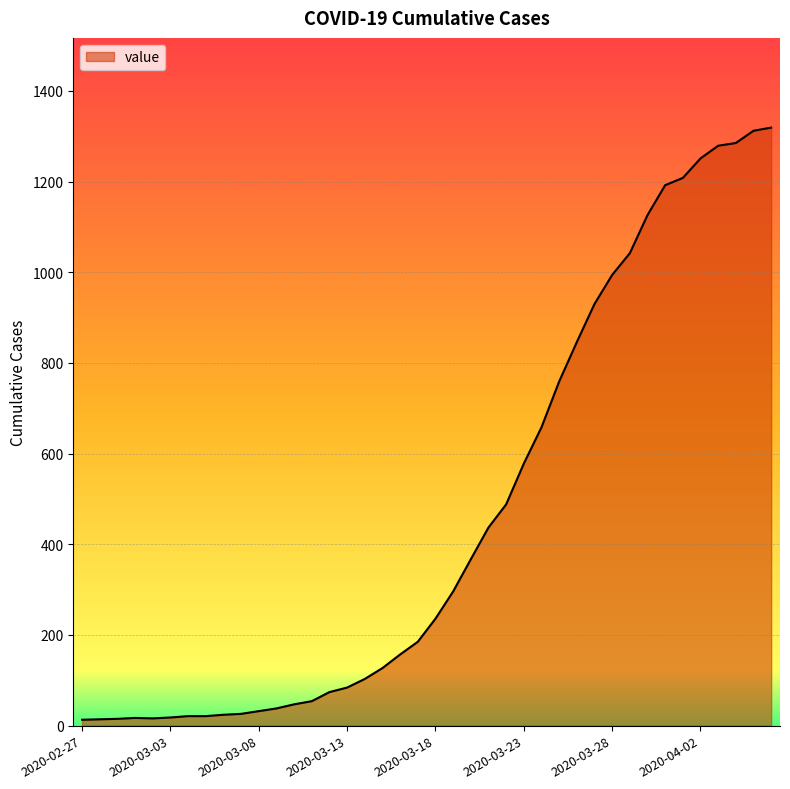

Reading right to left, extract all data points from this chart.

2020-04-06=1319	2020-04-05=1312	2020-04-04=1285	2020-04-03=1279	2020-04-02=1251	2020-04-01=1208	2020-03-31=1192	2020-03-30=1126	2020-03-29=1042	2020-03-28=994	2020-03-27=930	2020-03-26=846	2020-03-25=759	2020-03-24=658	2020-03-23=578	2020-03-22=488	2020-03-21=437	2020-03-20=367	2020-03-19=296	2020-03-18=236	2020-03-17=185	2020-03-16=157	2020-03-15=127	2020-03-14=103	2020-03-13=84	2020-03-12=74	2020-03-11=54	2020-03-10=47	2020-03-09=38	2020-03-08=32	2020-03-07=26	2020-03-06=24	2020-03-05=21	2020-03-04=21	2020-03-03=18	2020-03-02=16	2020-03-01=17	2020-02-29=15	2020-02-28=14	2020-02-27=13